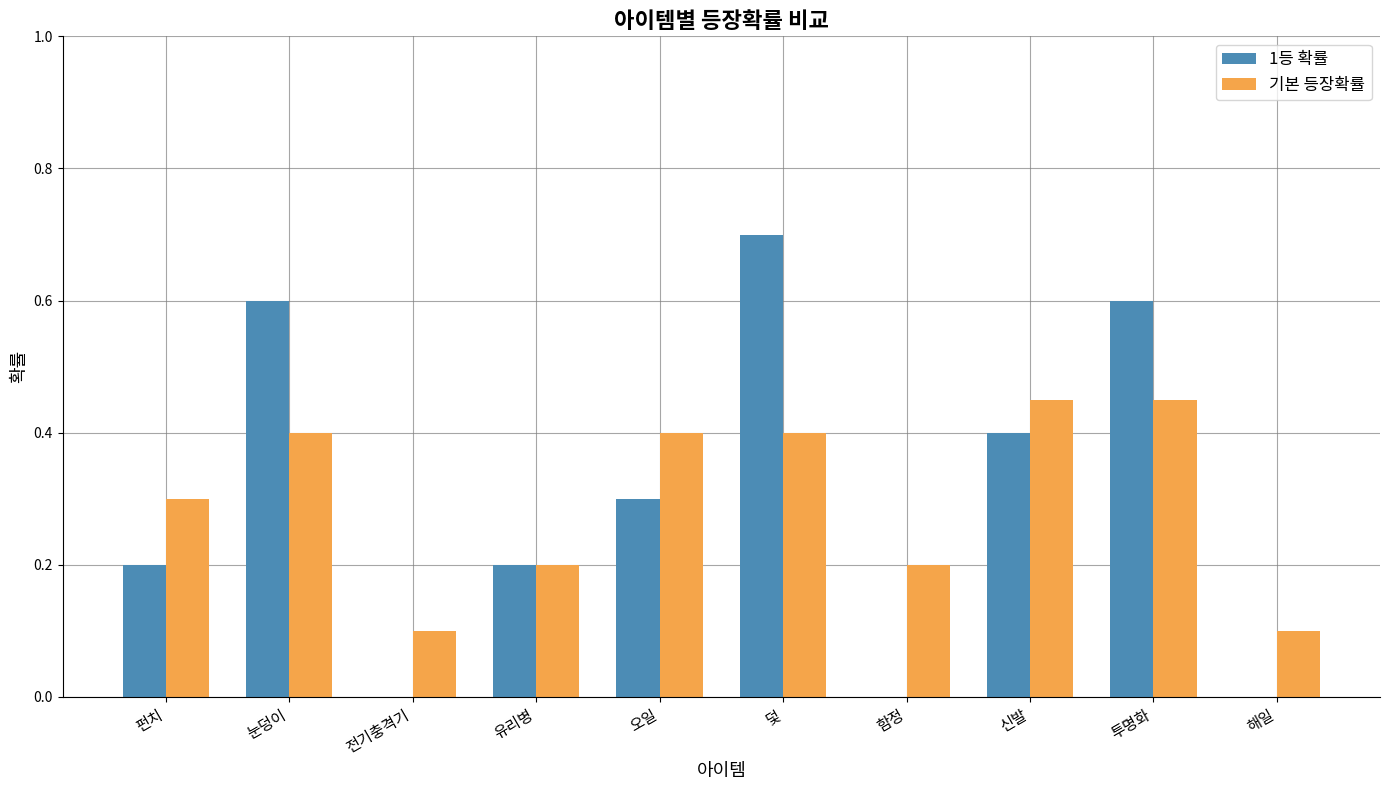

How many data points does each series have?

10